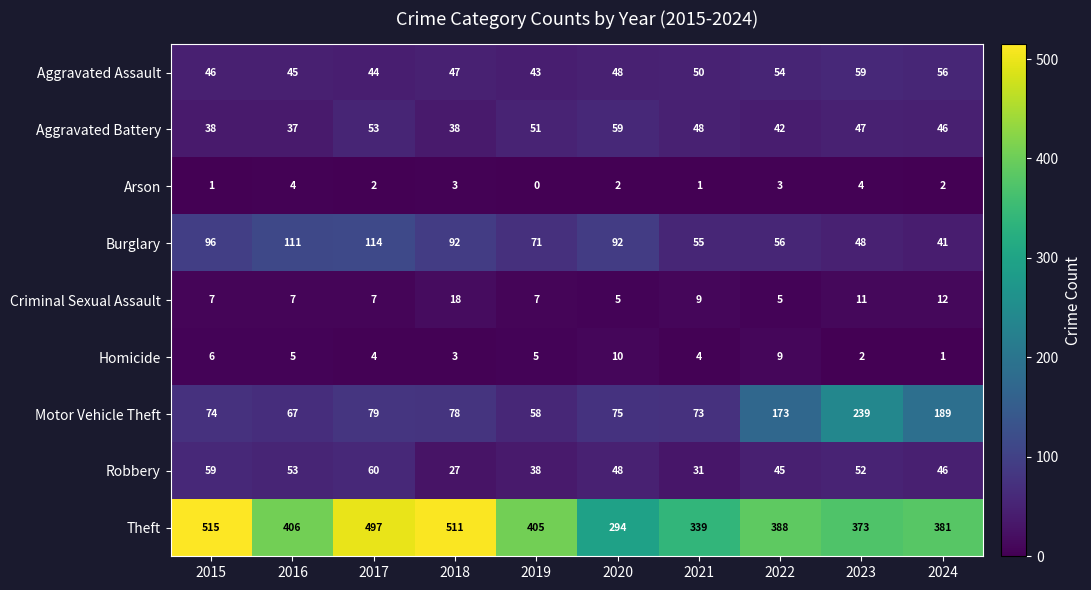

At 2017, list the series in order from largest to smallest.

Theft, Burglary, Motor Vehicle Theft, Robbery, Aggravated Battery, Aggravated Assault, Criminal Sexual Assault, Homicide, Arson